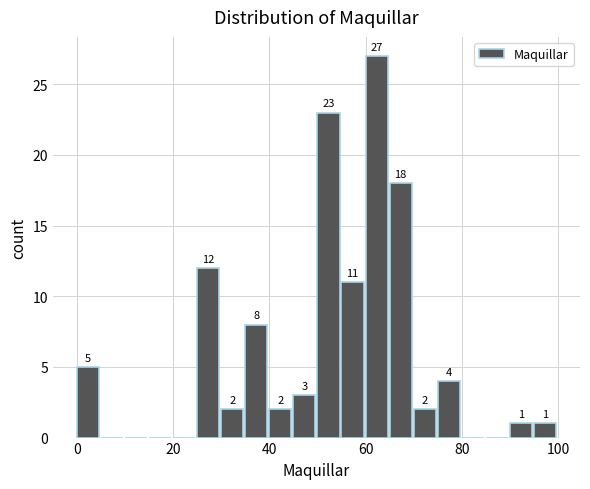

Read against the x-axis, roughly where is the centre of the tallest bar?

62